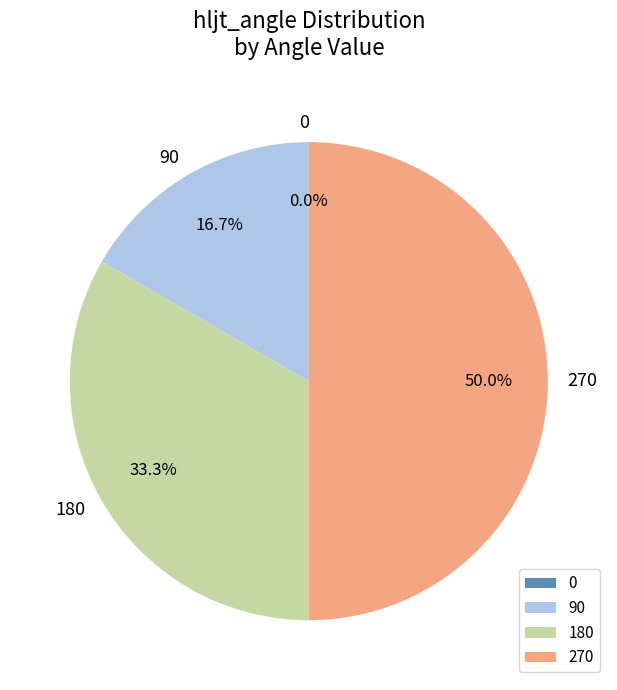

The right_palmar / 180 slice represents 11% of the pie. True or false?

False